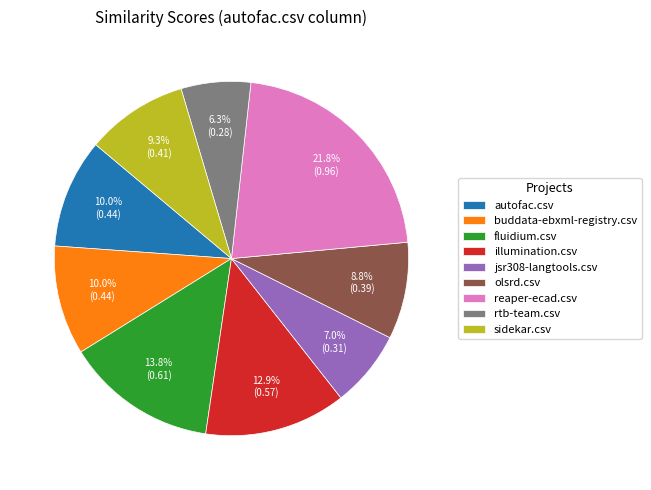

Is there any slice that represents more than half of the pie?

No